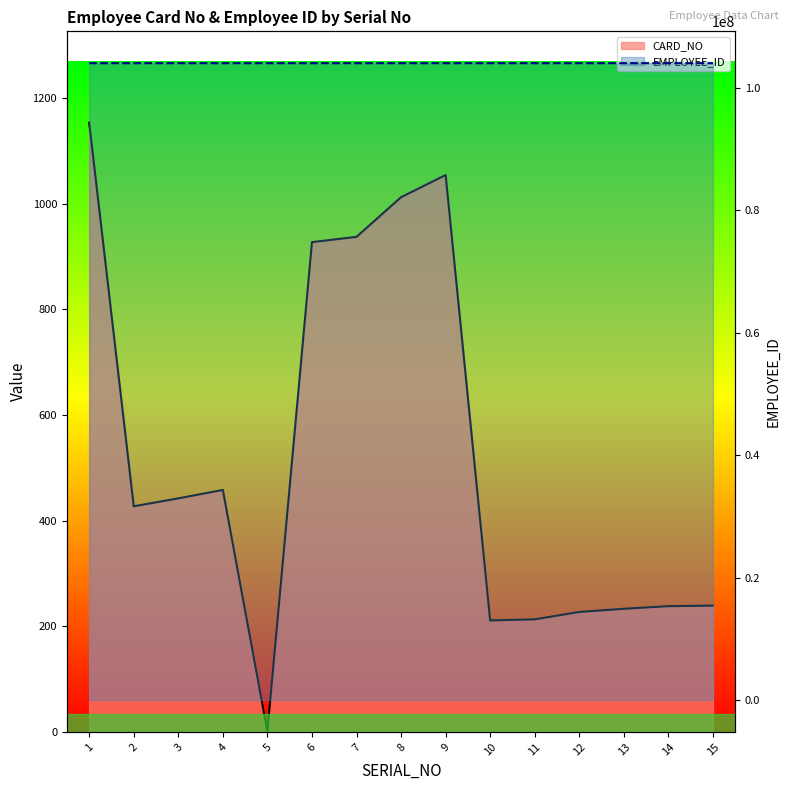

True or false: EMPLOYEE_ID and CARD_NO intersect in this chart.

False